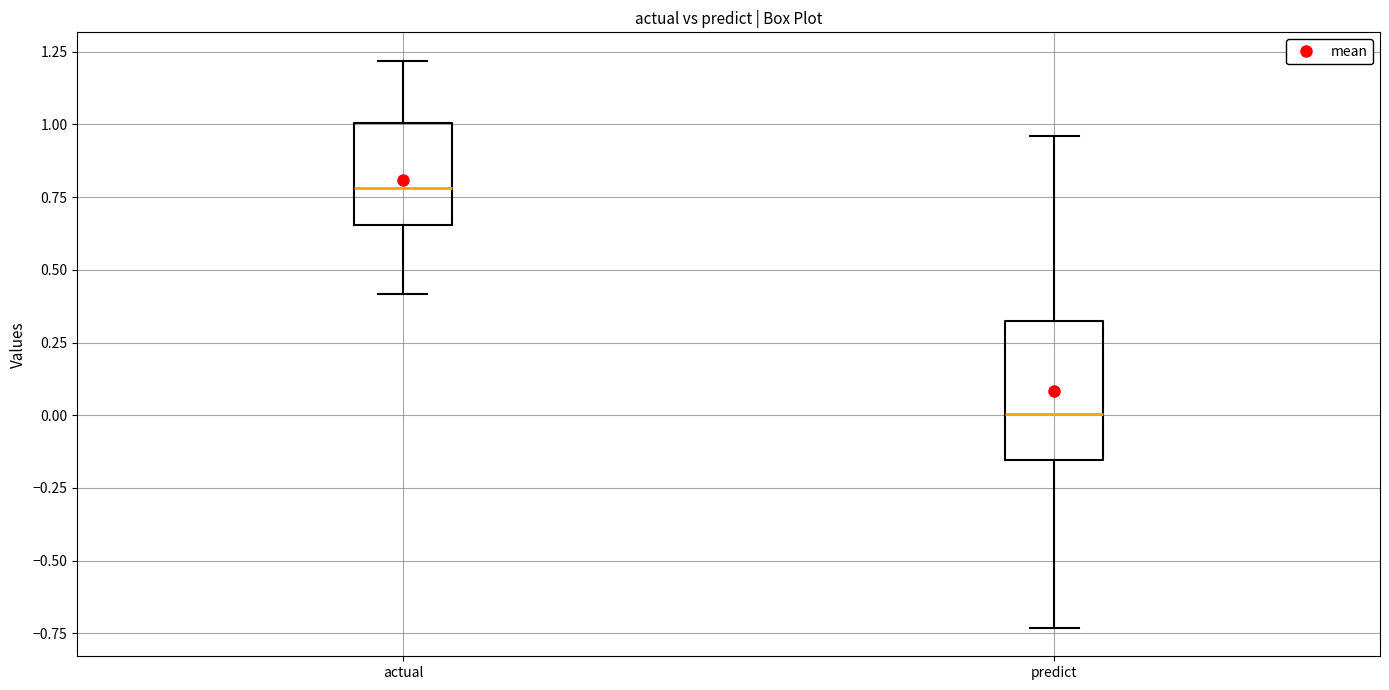

Reading left to right, transcribe this box plot: for each box, give where its median line is, the range the box spans, and where its two whiskers end, as read against the y-axis. The values are not printed on the chart, so give them approximately, as read against the axis.

actual: median 0.80, box 0.65 to 1.00, whiskers 0.40 to 1.20
predict: median 0.00, box -0.15 to 0.35, whiskers -0.75 to 0.95